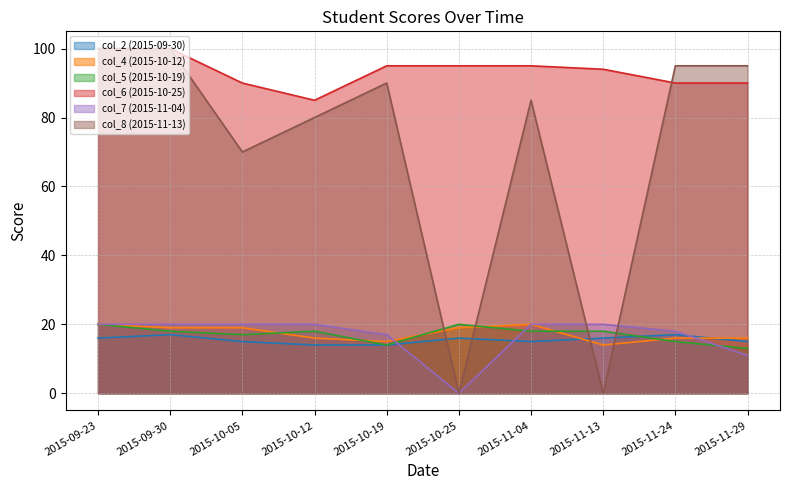

What is the minimum value for col_6 (2015-10-25)?

85